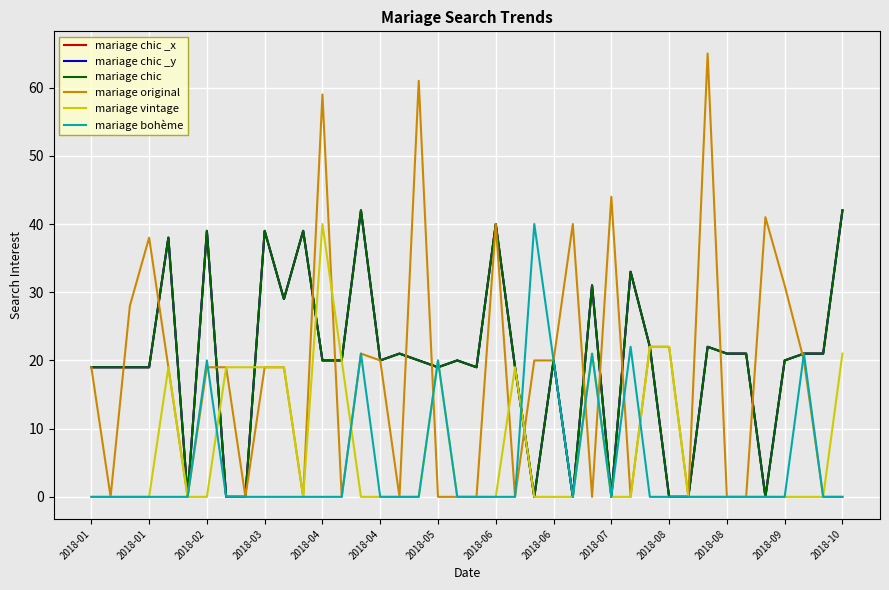

Does the chart have visible grid lines?

Yes